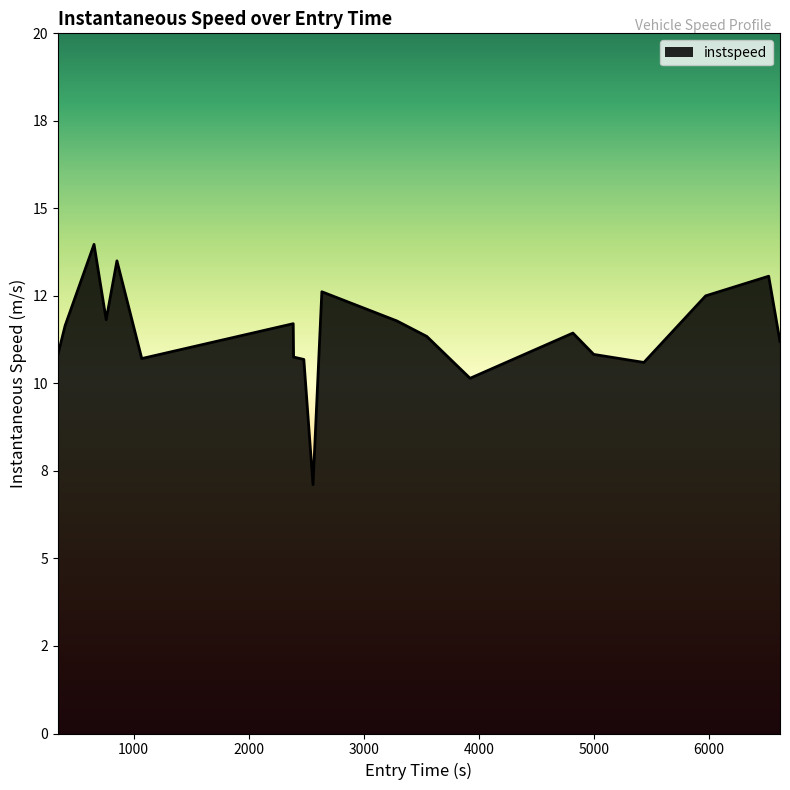

True or false: the data has more than 0 interior local peaks.

True